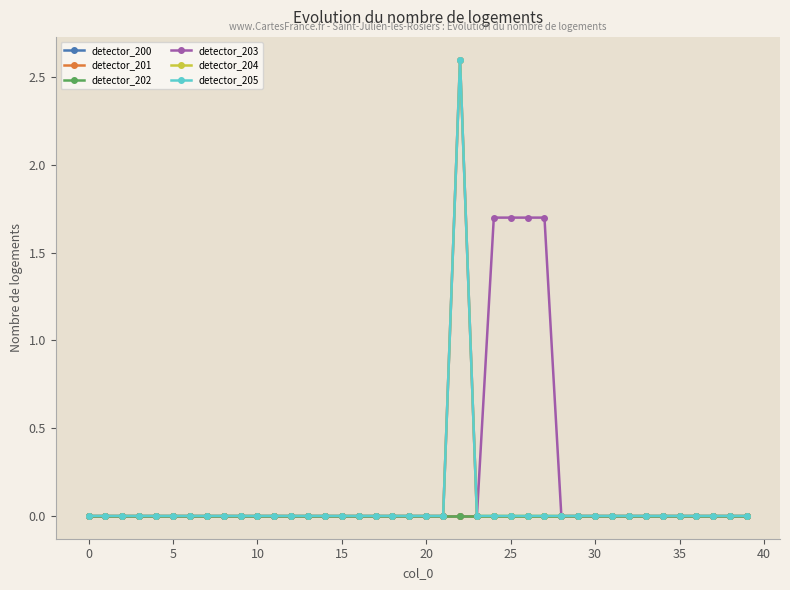

At which category is the sum across all series the highest?

22